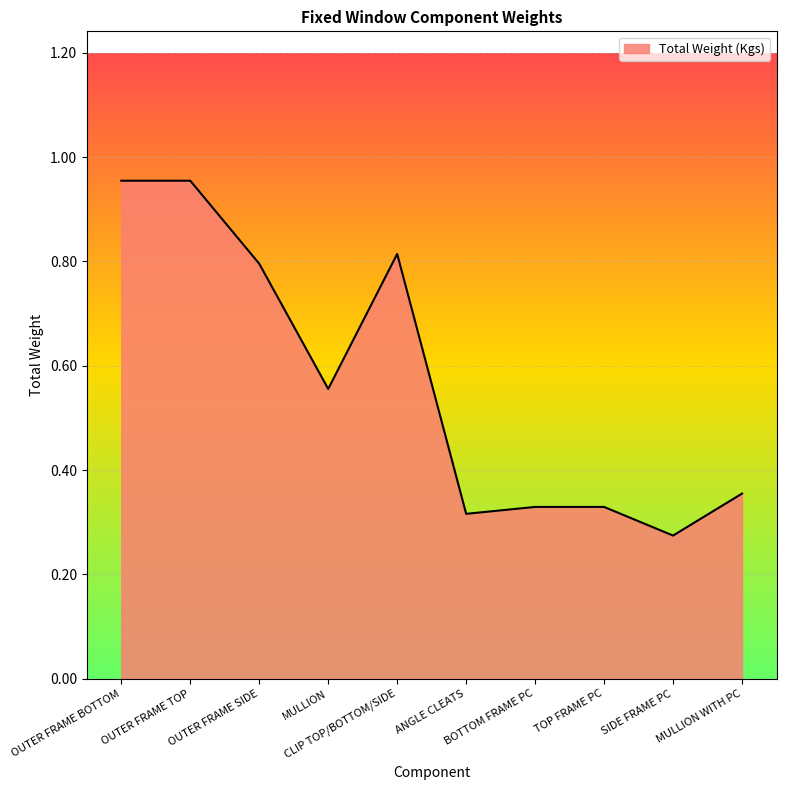

What is the difference between the second highest and minimum values?

0.7